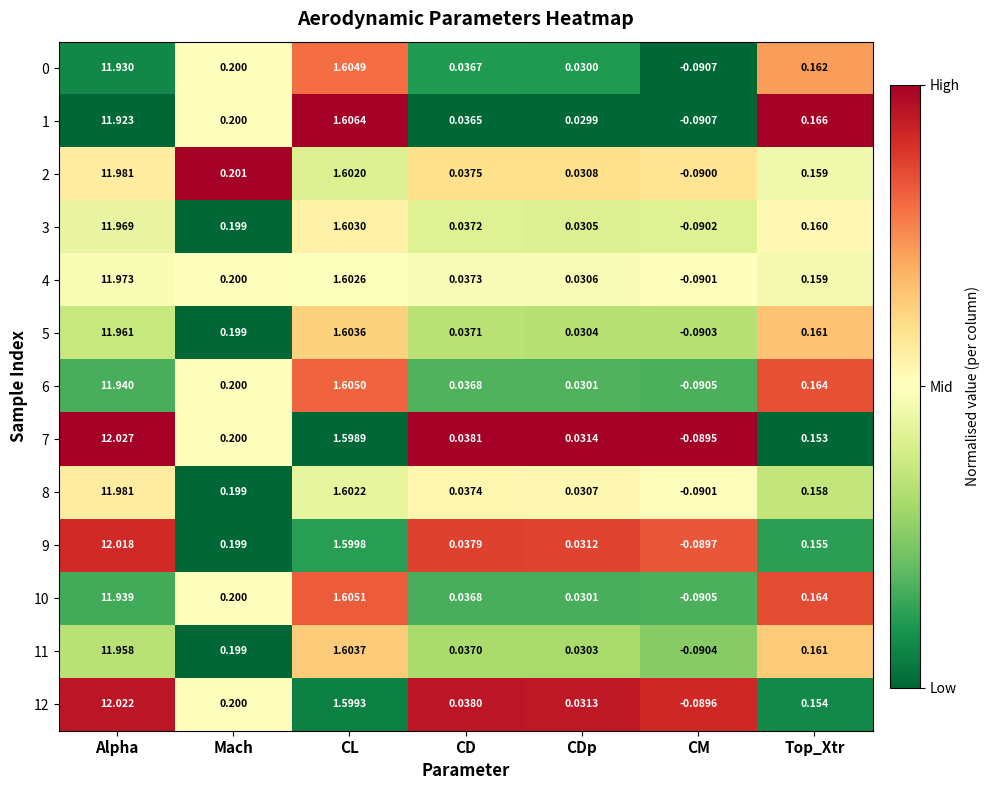

At which category is the sum across all series the highest?

Alpha